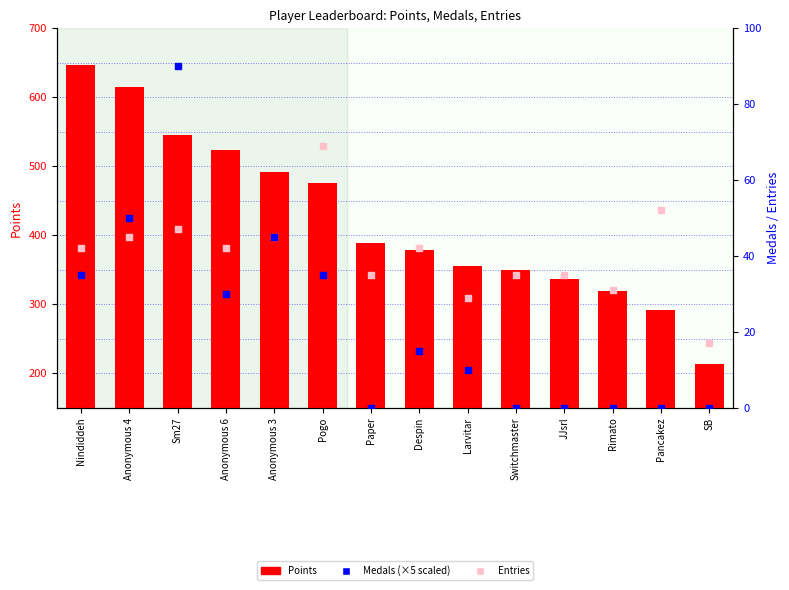

Is the value of Entries at Pancakez greater than the value of Points at Pogo?

No